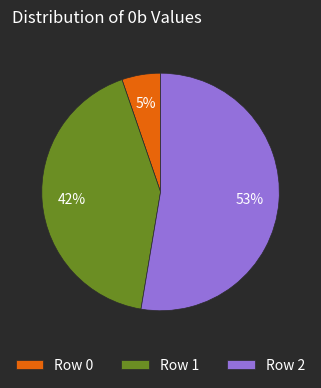

Is the sum of Row 0 and Row 1 greater than half?

No